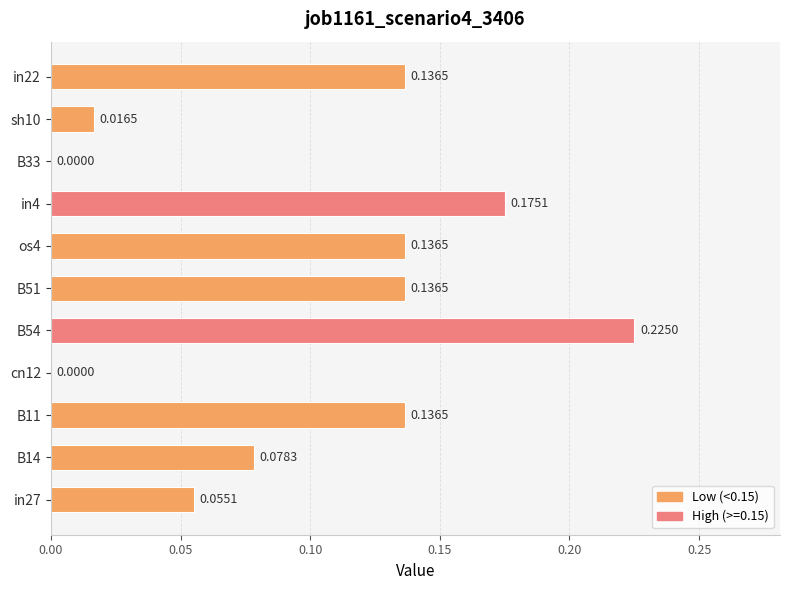

What is the sum of the values at B11 and in22?

0.3